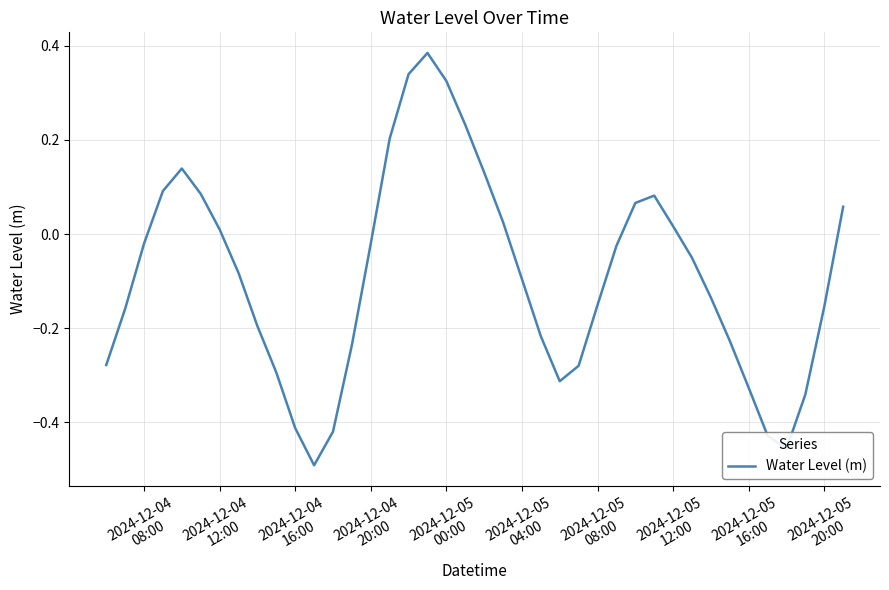

What is the difference between the maximum and minimum values?

0.9